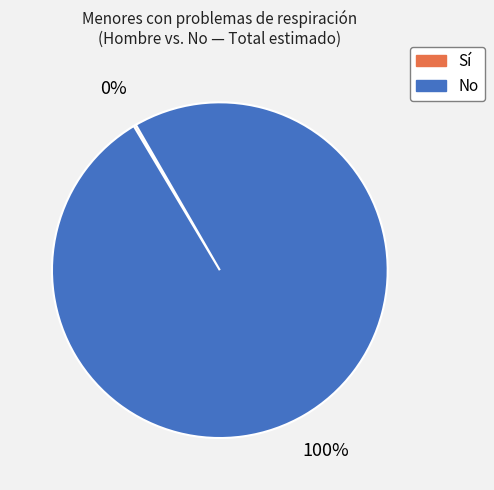

Is there any slice that represents more than half of the pie?

Yes